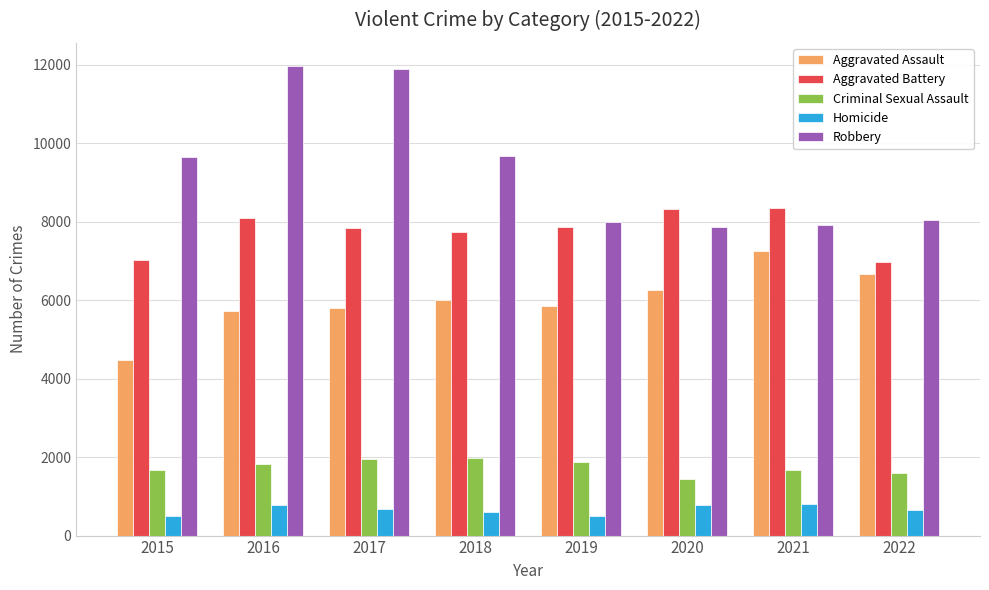

List the series in order of their peak value, lowest first.

Homicide, Criminal Sexual Assault, Aggravated Assault, Aggravated Battery, Robbery